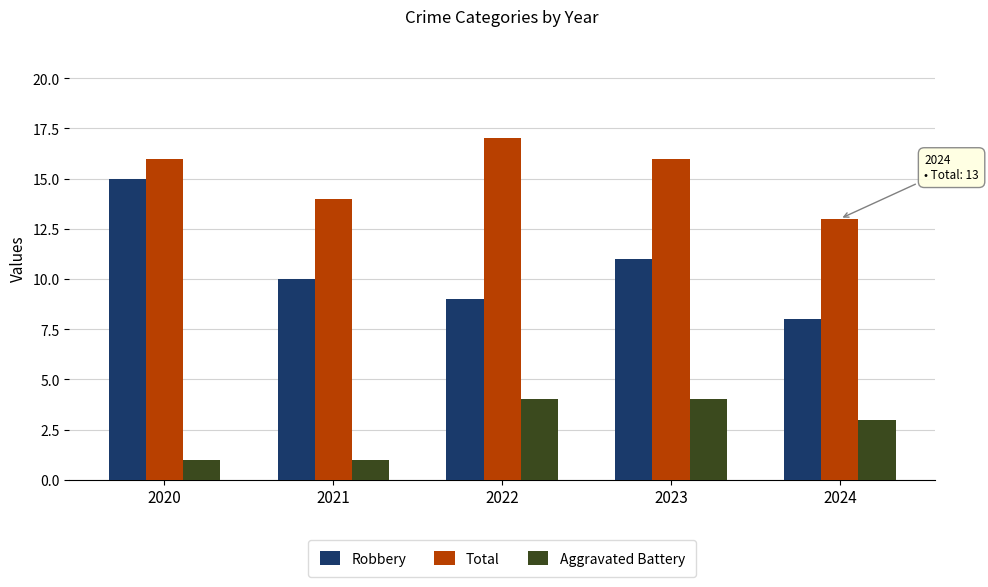

What is the sum of the Aggravated Battery values at 2022 and 2021?

5